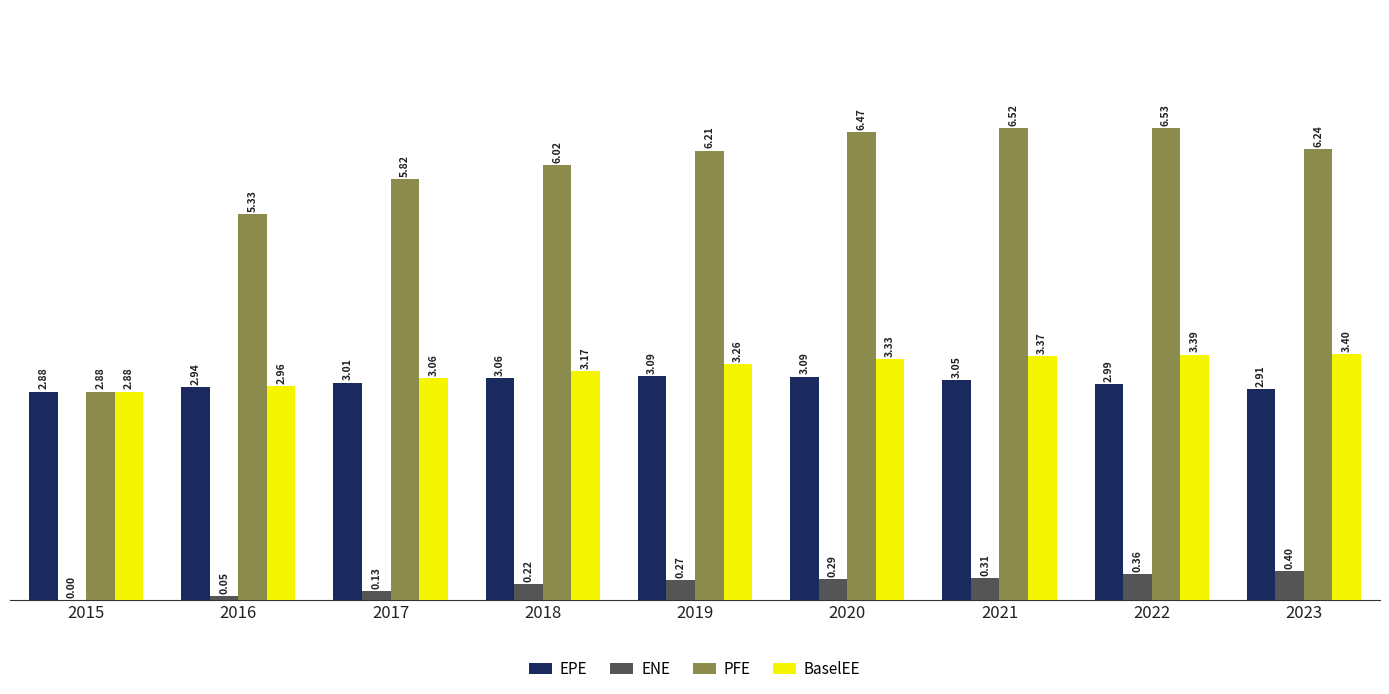

Which series has the largest total across all categories?

PFE